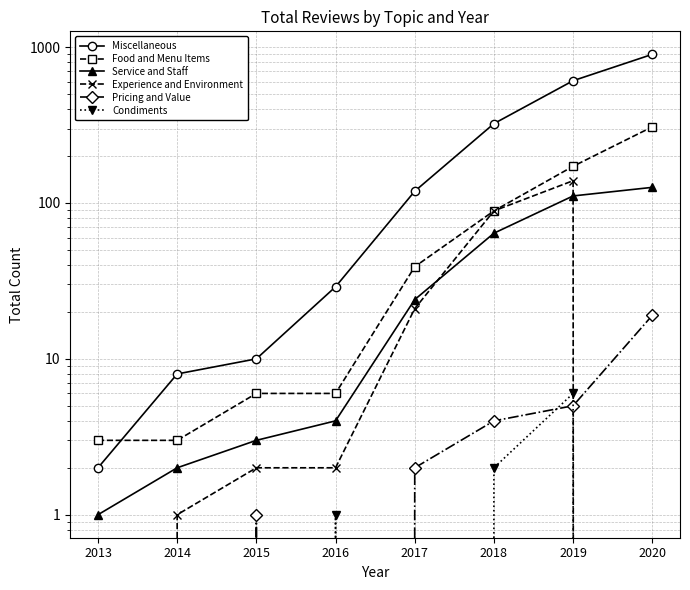

True or false: Experience and Environment and Condiments intersect in this chart.

False